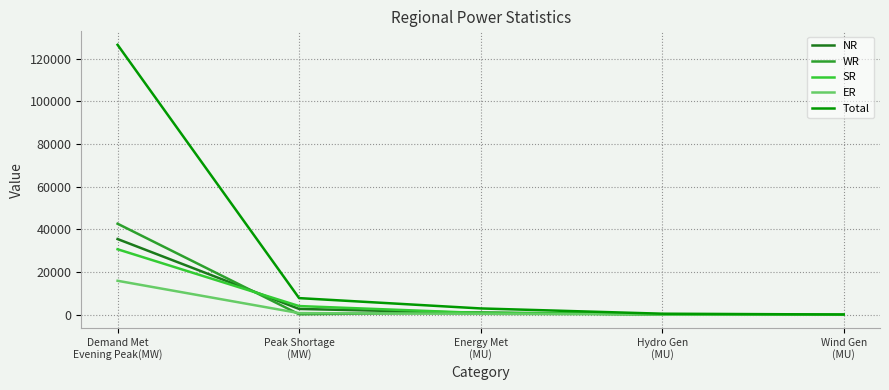

Which series has the largest total across all categories?

Total